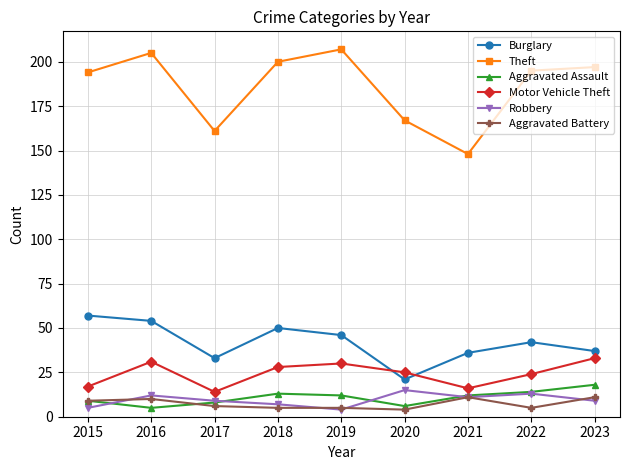

True or false: Motor Vehicle Theft and Aggravated Assault cross at least once.

False